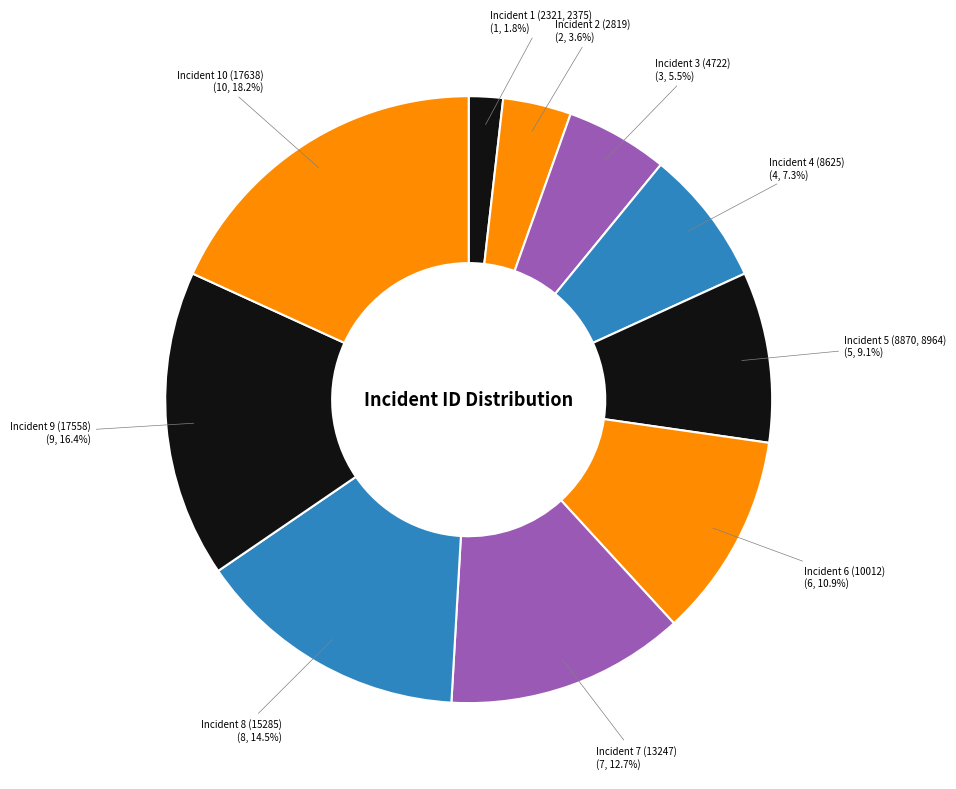

To the nearest percent, what is the average slice percentage?

10%